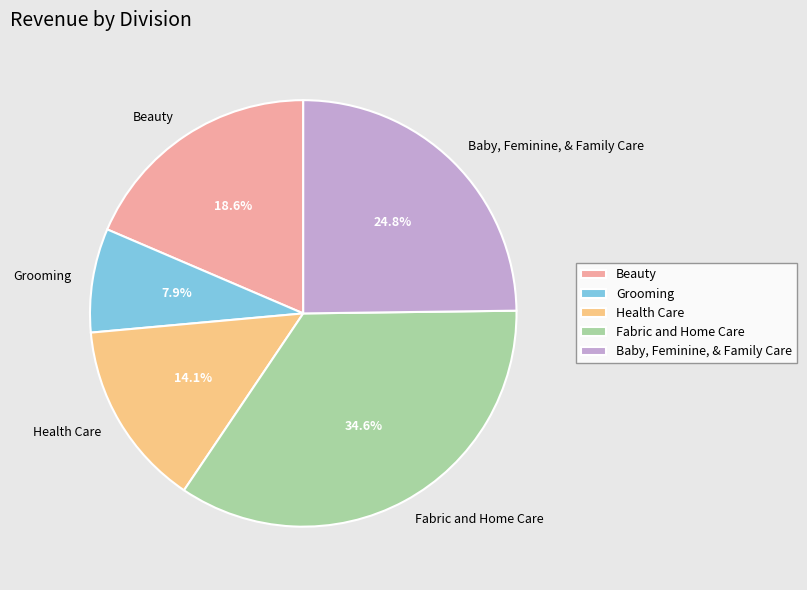

To the nearest percent, what is the difference between the largest and smallest slice percentages?

27%